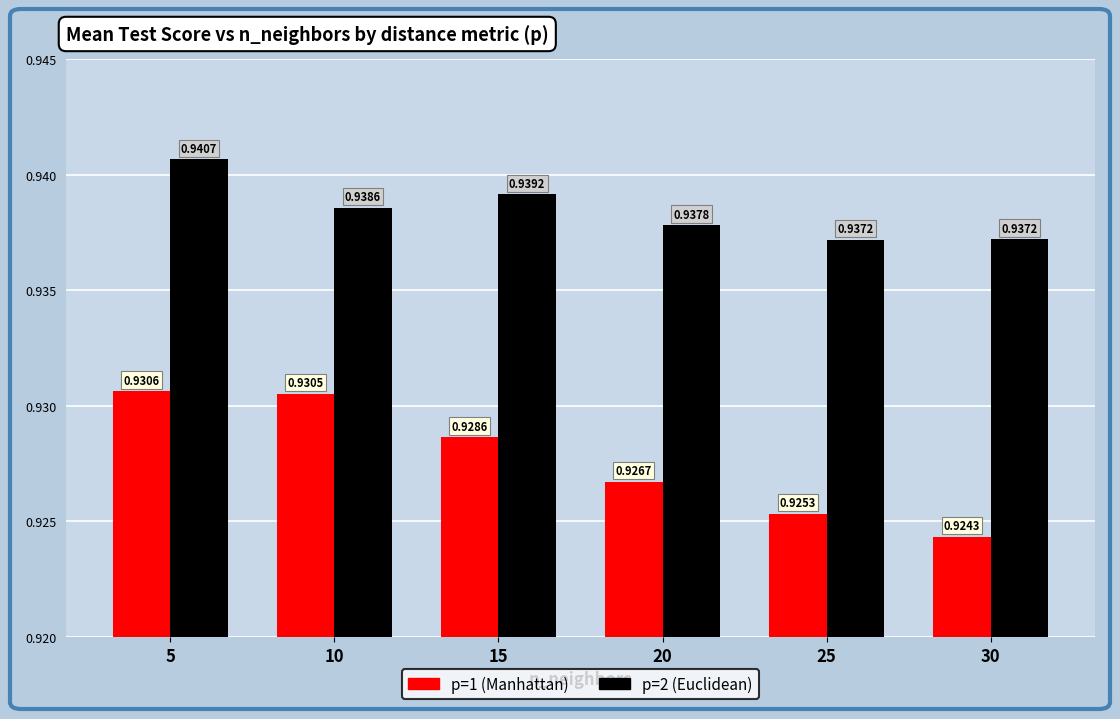

At which category is the sum across all series the highest?

5